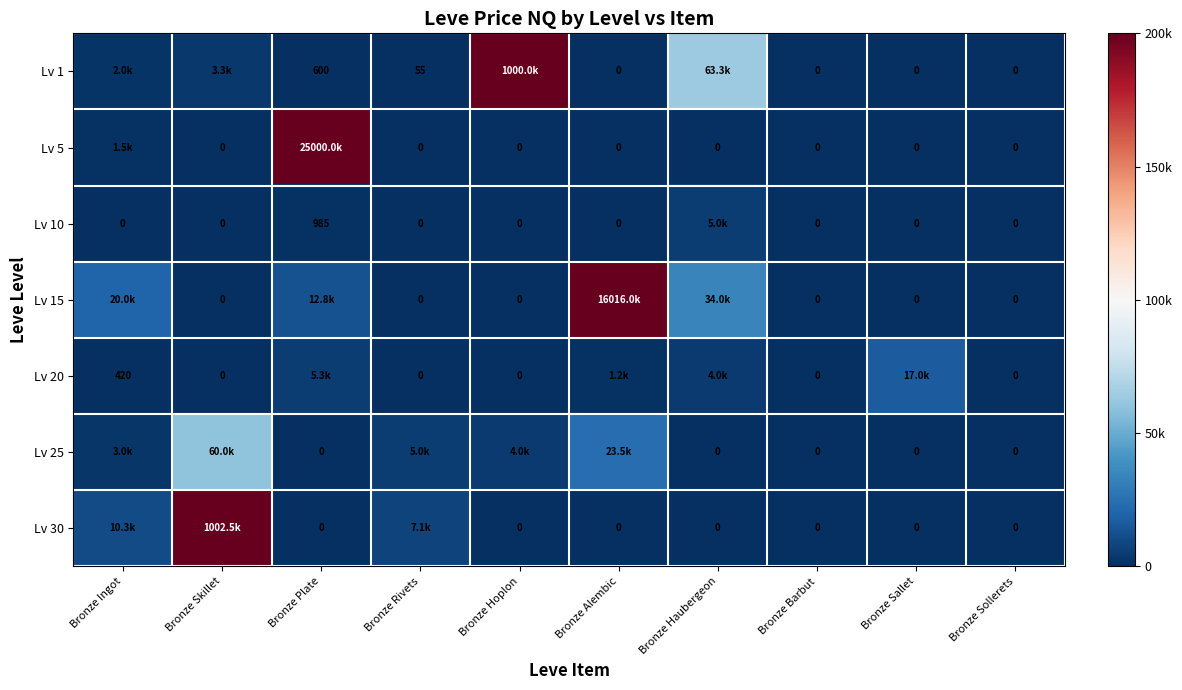

At which label does Lv 15 reach its peak?

Bronze Alembic